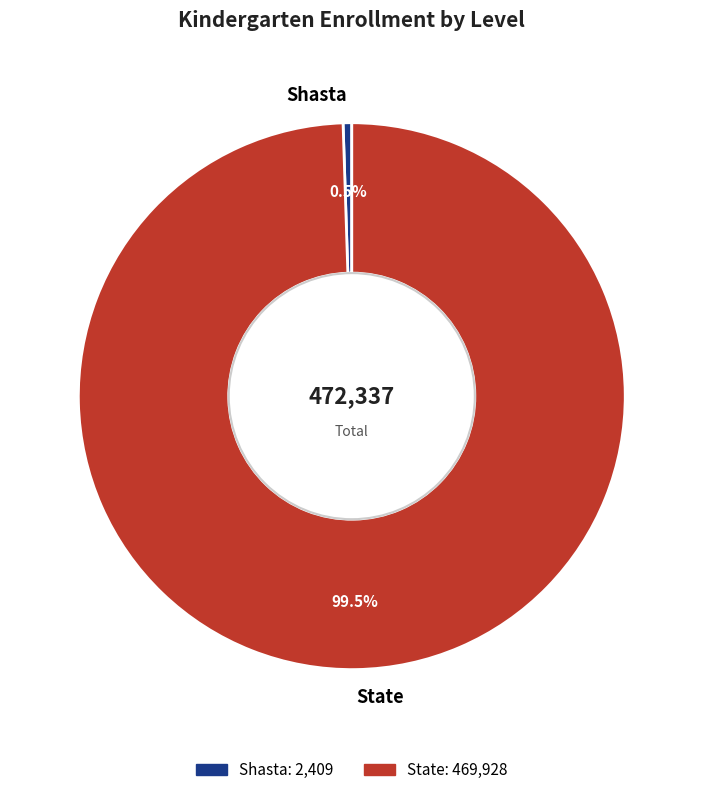

Is Shasta the majority of the pie?

No